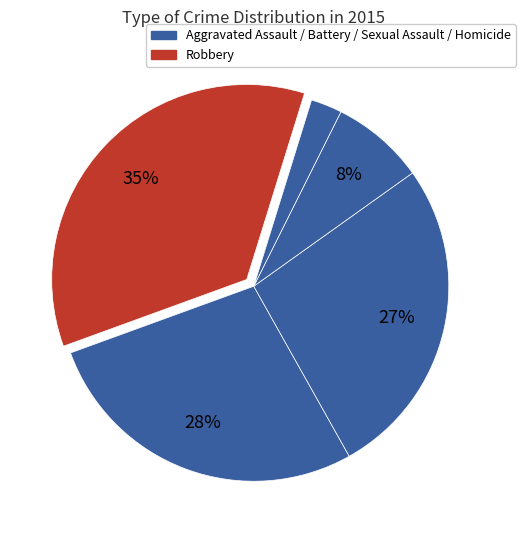

How many slices are in this pie chart?

5